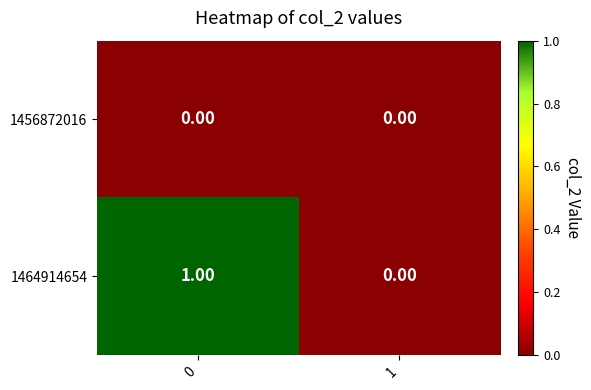

Rank the series by their maximum value, from lowest to highest.

1456872016, 1464914654